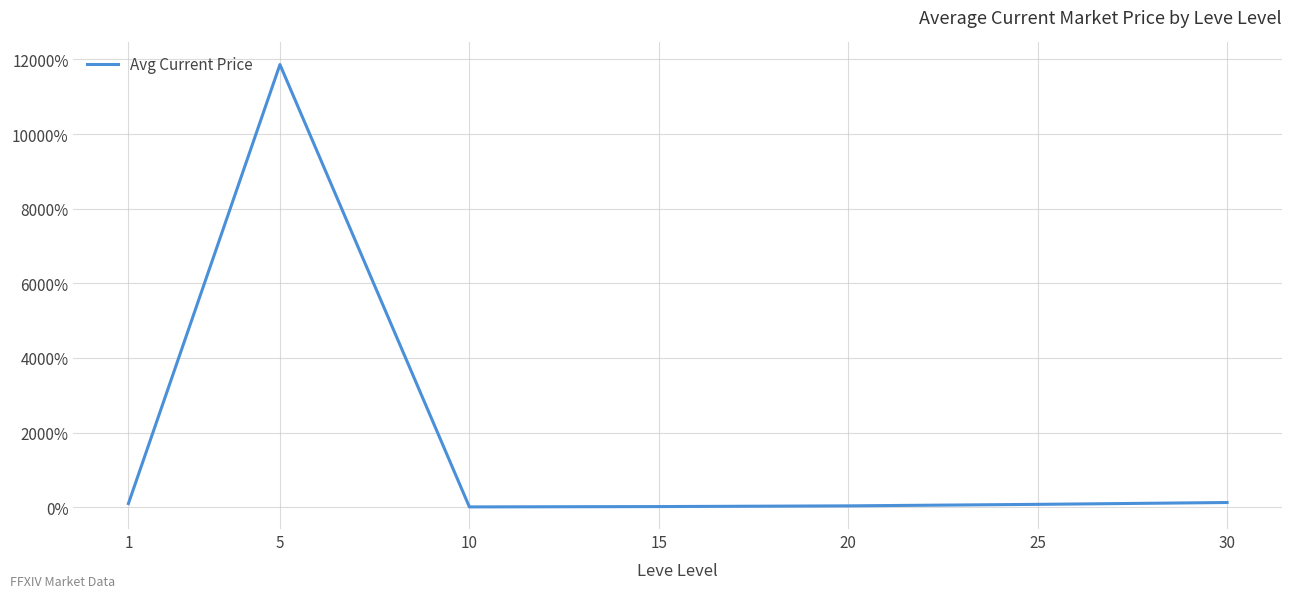

What is the average value?

1747.6